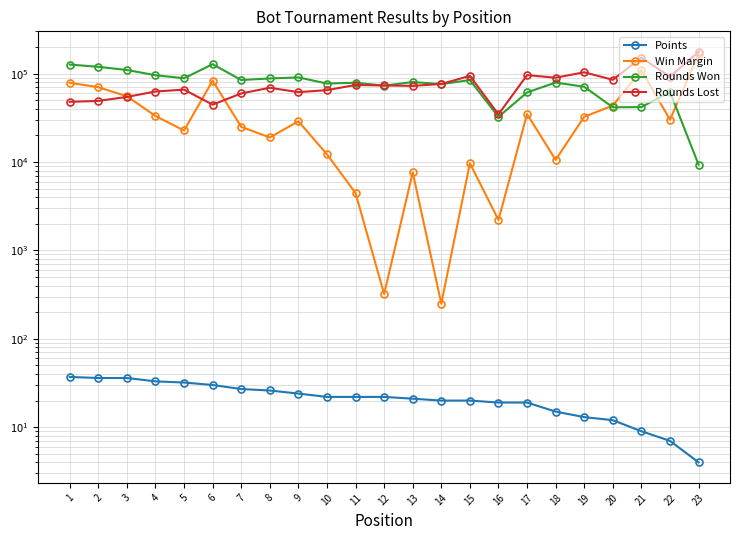

Where does the Rounds Won series first go above 79337?

1